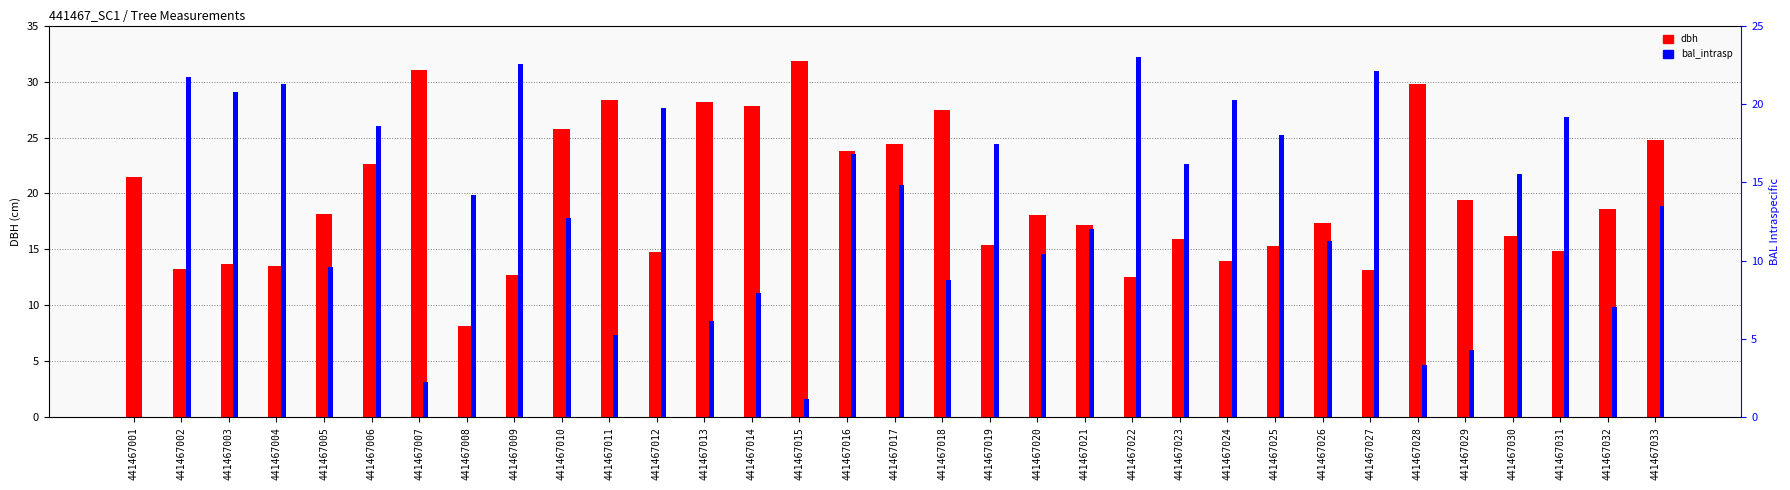

At 441467028, list the series in order from smallest to largest.

bal_intrasp, dbh